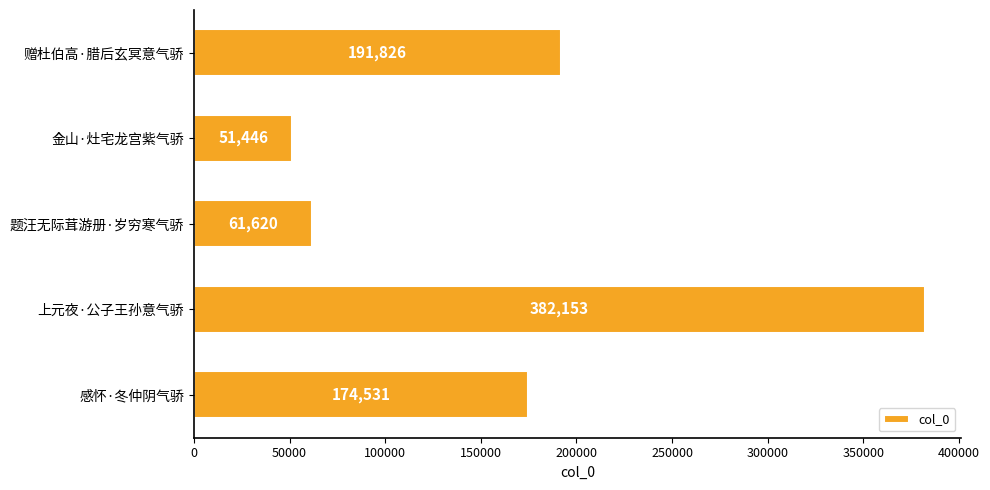

Rank the categories by value from highest to lowest.

上元夜·公子王孙意气骄, 赠杜伯高·腊后玄冥意气骄, 感怀·冬仲阴气骄, 题汪无际茸游册·岁穷寒气骄, 金山·灶宅龙宫紫气骄